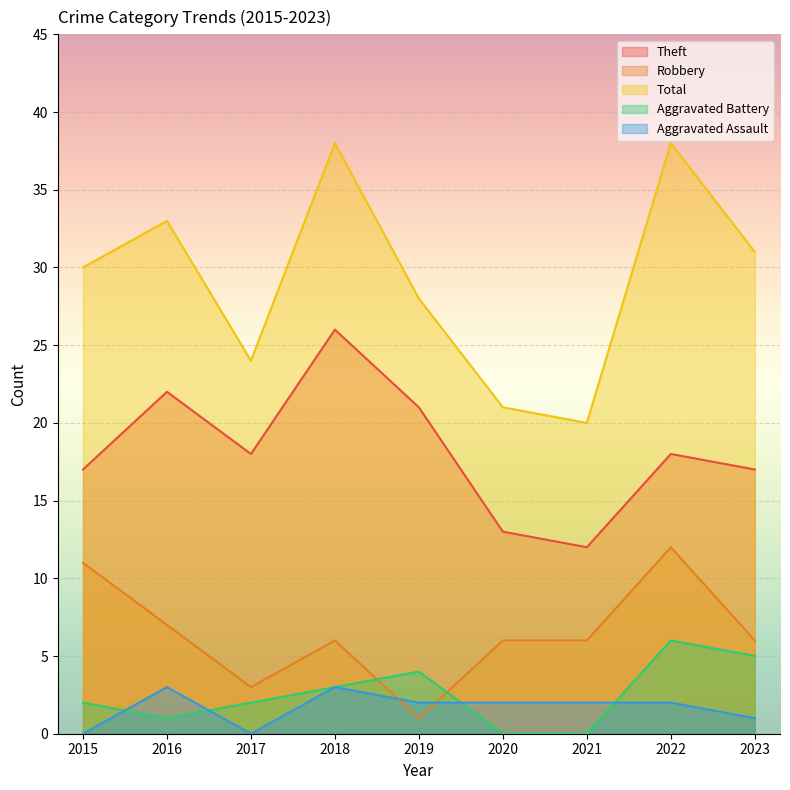

How many data points in Robbery are less than 6?

2